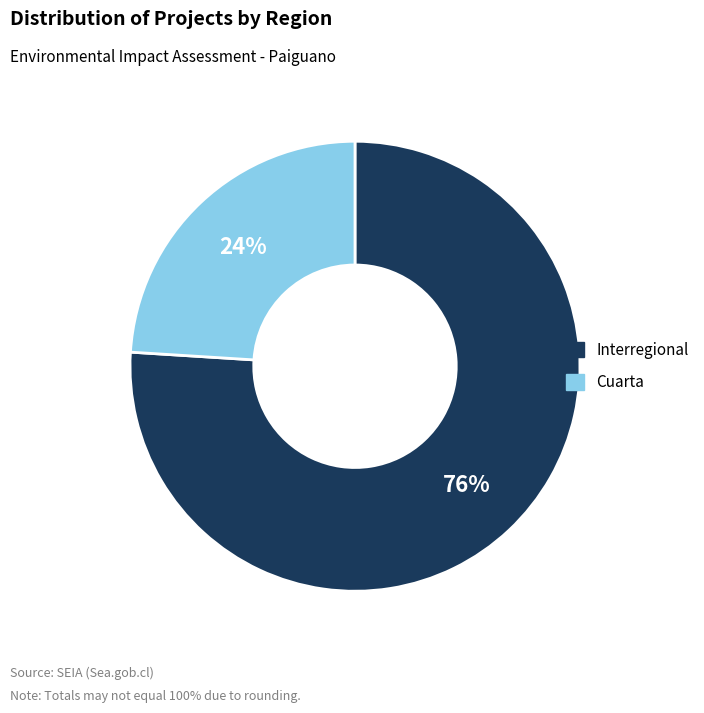

What is the majority slice?

Interregional